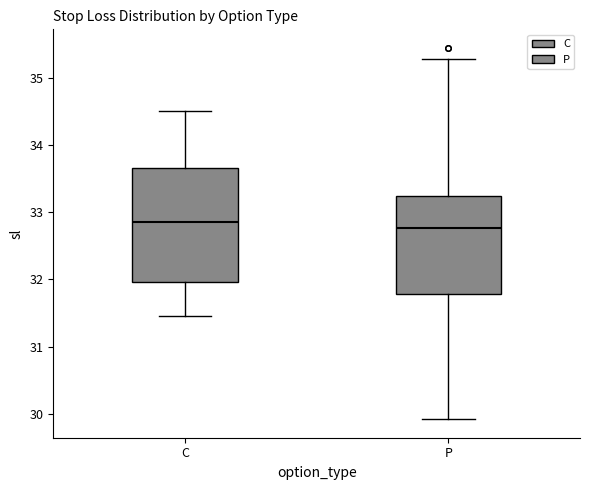

Reading left to right, transcribe this box plot: for each box, give where its median line is, the range the box spans, and where its two whiskers end, as read against the y-axis. The values are not printed on the chart, so give them approximately, as read against the axis.

C: median 32.9, box 32.0 to 33.7, whiskers 31.5 to 34.5
P: median 32.8, box 31.8 to 33.2, whiskers 29.9 to 35.3